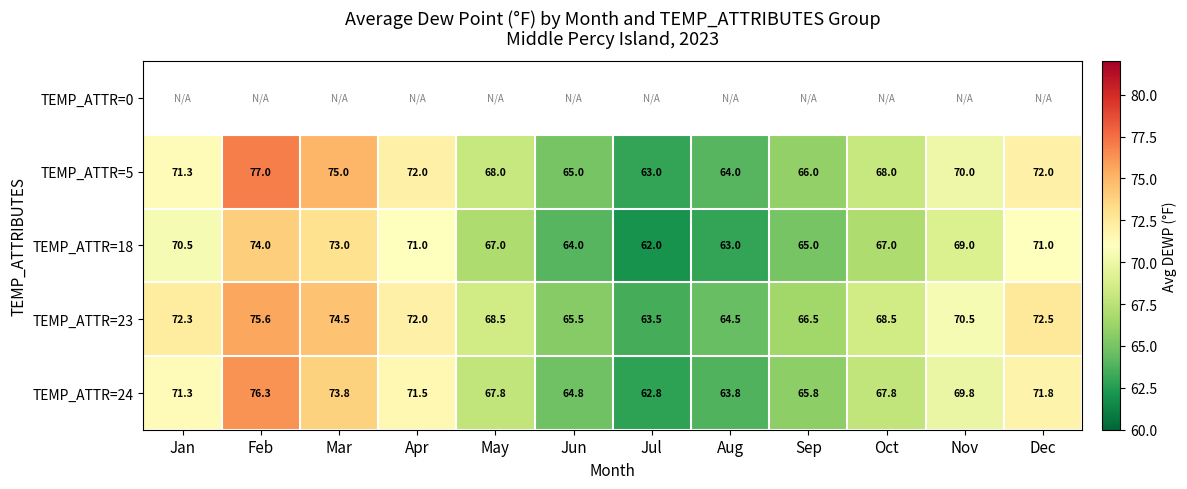

At which label does TEMP_ATTR=18 reach its peak?

Feb